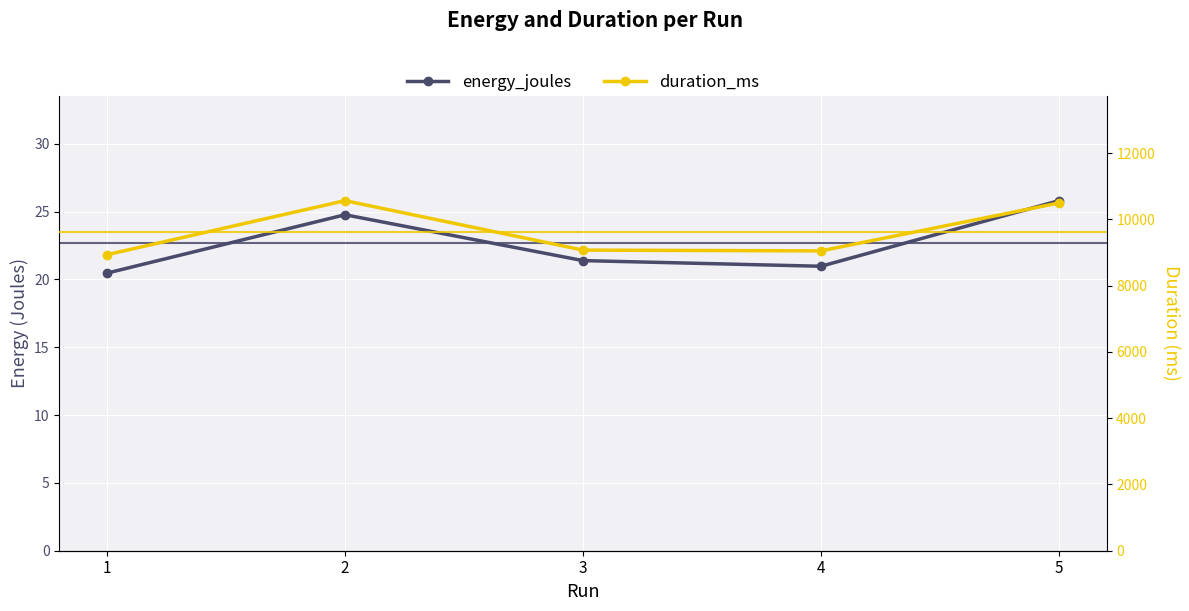

Reading left to right, extract all data points from this chart.

energy_joules: 20.5	24.8	21.4	21.0	25.8
duration_ms: 8934.0	10565.0	9072.0	9049.0	10495.0